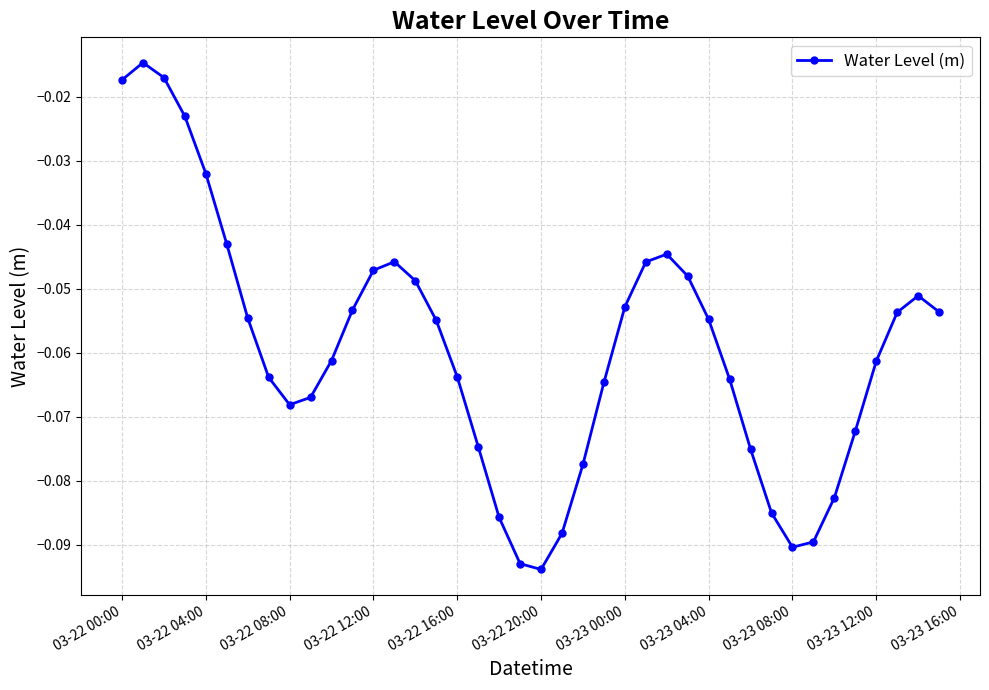

How many points are higher than both their immediate neighbors (excluding endpoints)?

4